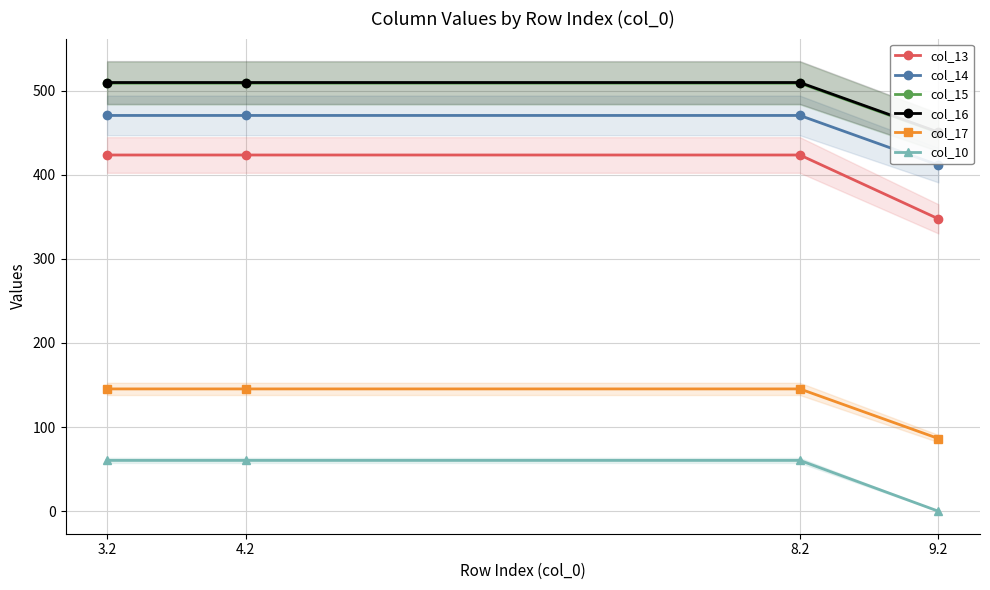

How many distinct data groups are displayed?

6